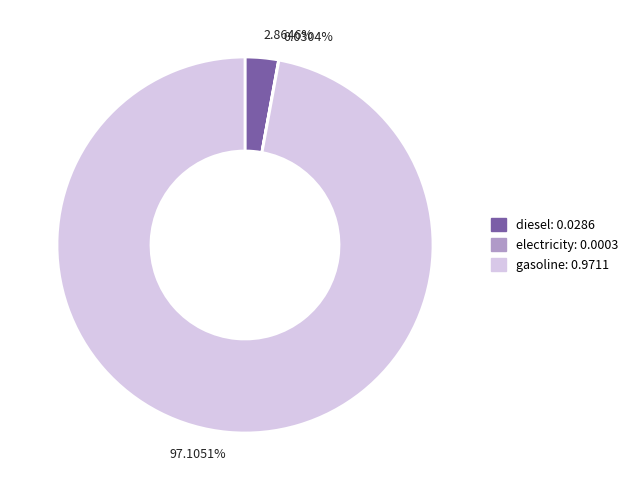

Which category accounts for the majority?

97.1051%